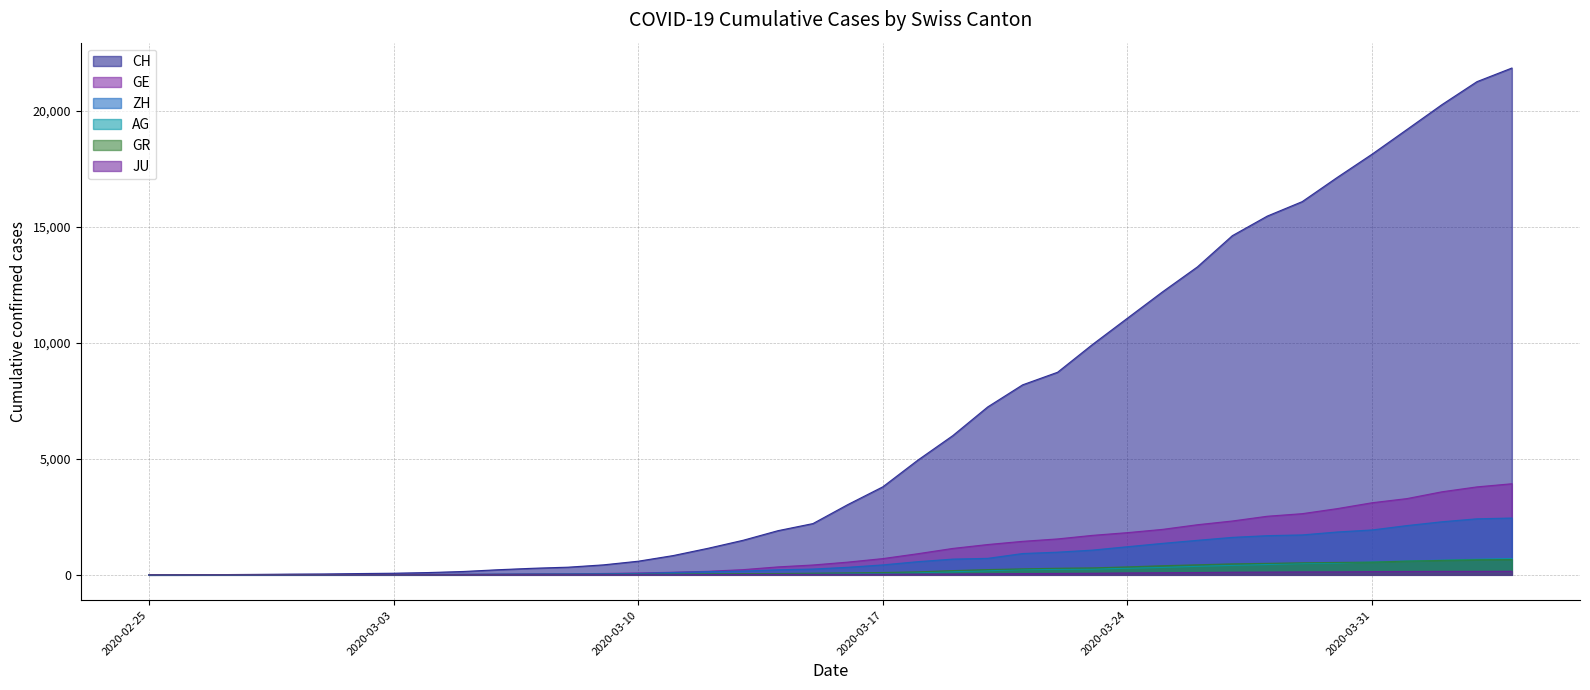

Reading left to right, list all the values displayed in this chart.

CH: 0	5	9	19	31	38	55	70	99	145	221	284	331	430	588	831	1146	1490	1905	2211	3032	3796	4945	6002	7240	8194	8736	9935	11069	12200	13278	14625	15470	16094	17135	18141	19207	20278	21267	21855
GE: 0	1	1	4	8	9	10	13	15	20	29	42	44	59	79	112	153	224	343	425	549	701	911	1139	1307	1445	1549	1703	1820	1960	2161	2322	2527	2638	2855	3109	3289	3582	3793	3928
AG: 0	1	1	1	3	4	7	7	10	11	12	14	14	15	18	20	27	30	33	43	56	69	96	134	175	223	235	245	283	318	367	407	444	485	506	554	596	631	673	702
GR: 0	2	2	6	6	6	9	9	12	14	16	17	18	18	22	31	43	53	56	71	84	101	128	182	226	258	284	300	343	393	433	474	495	519	535	547	592	622	649	657
ZH: 0	0	2	2	6	7	10	13	15	23	29	34	40	49	62	101	140	163	218	250	326	429	568	679	711	919	978	1067	1213	1357	1489	1616	1690	1722	1848	1936	2125	2289	2417	2450
JU: 0	0	1	1	1	1	1	2	2	4	4	5	5	7	7	7	12	17	18	19	25	29	32	36	44	54	61	69	82	92	100	114	119	127	128	140	145	149	149	154